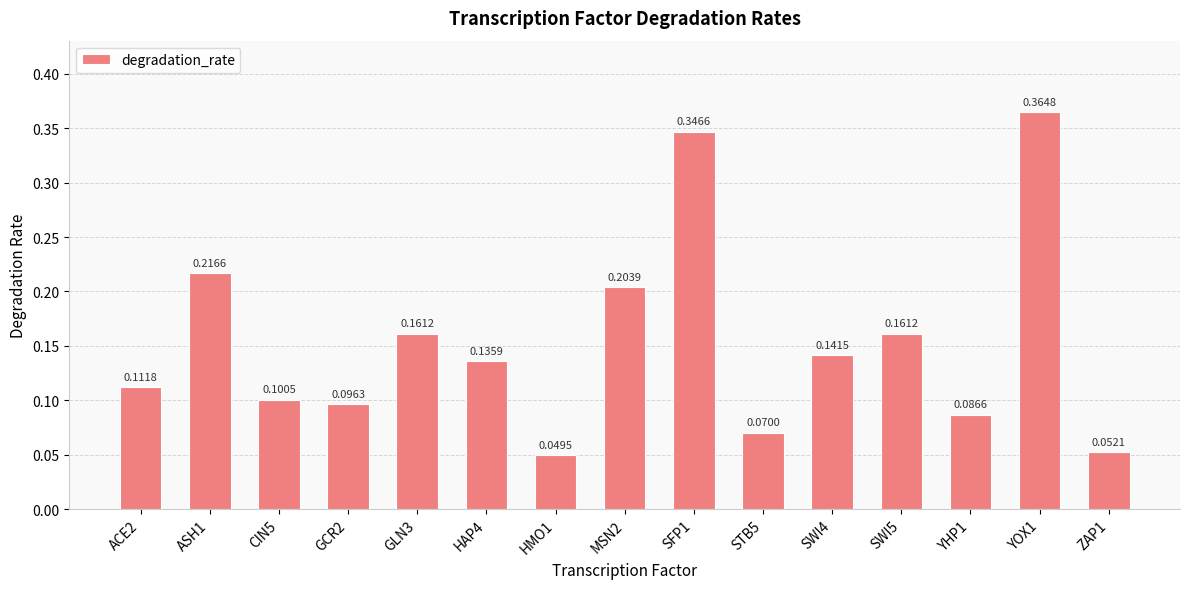

Between HAP4 and MSN2, which is larger?

MSN2